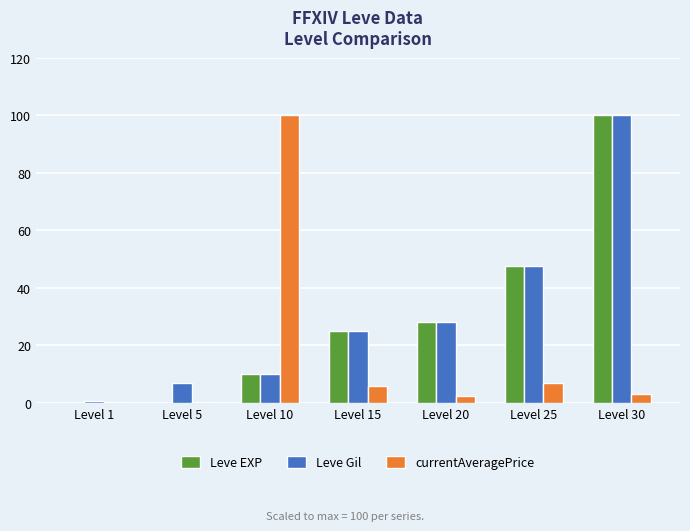

At which category is the sum across all series the highest?

Level 30